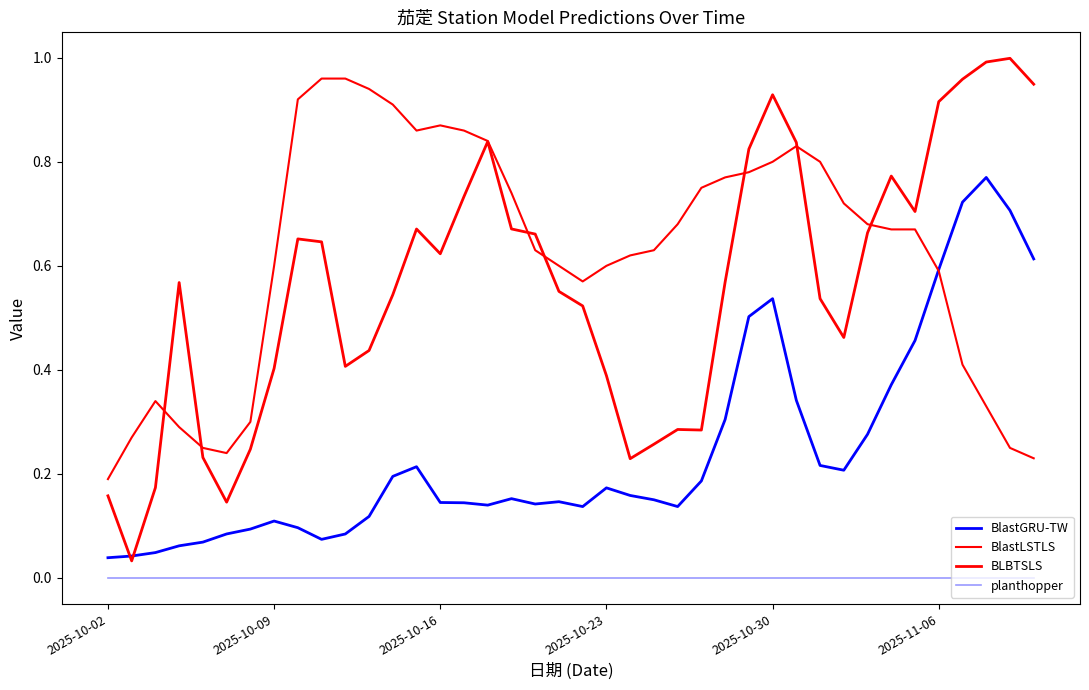

How many lines are shown in the chart?

4